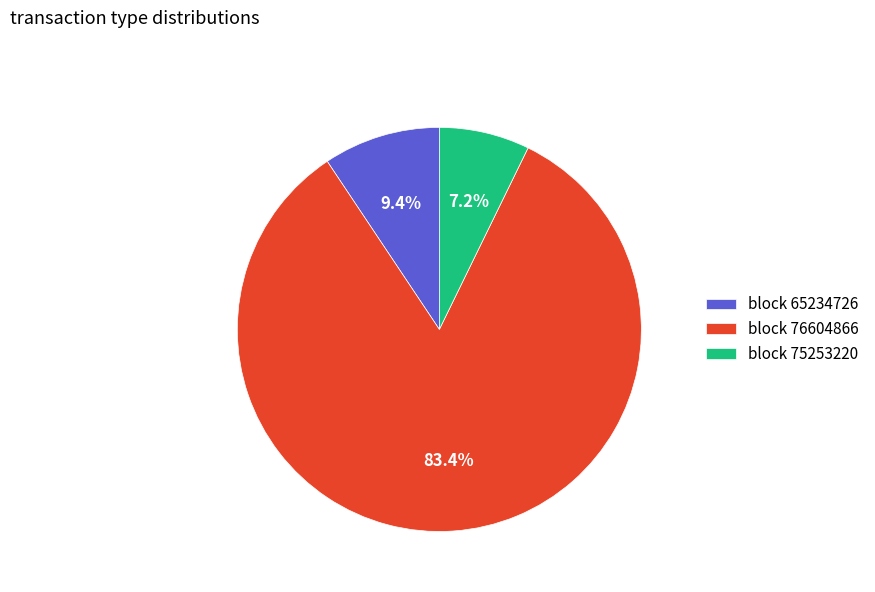

Is the sum of block 75253220 and block 76604866 greater than half?

Yes